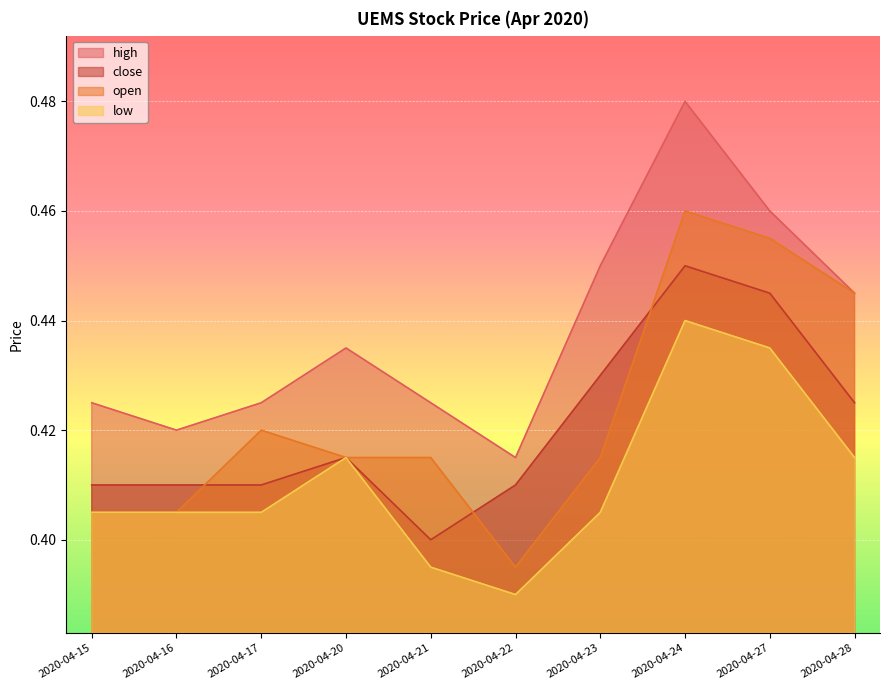

Where is the first local minimum for close?

2020-04-21